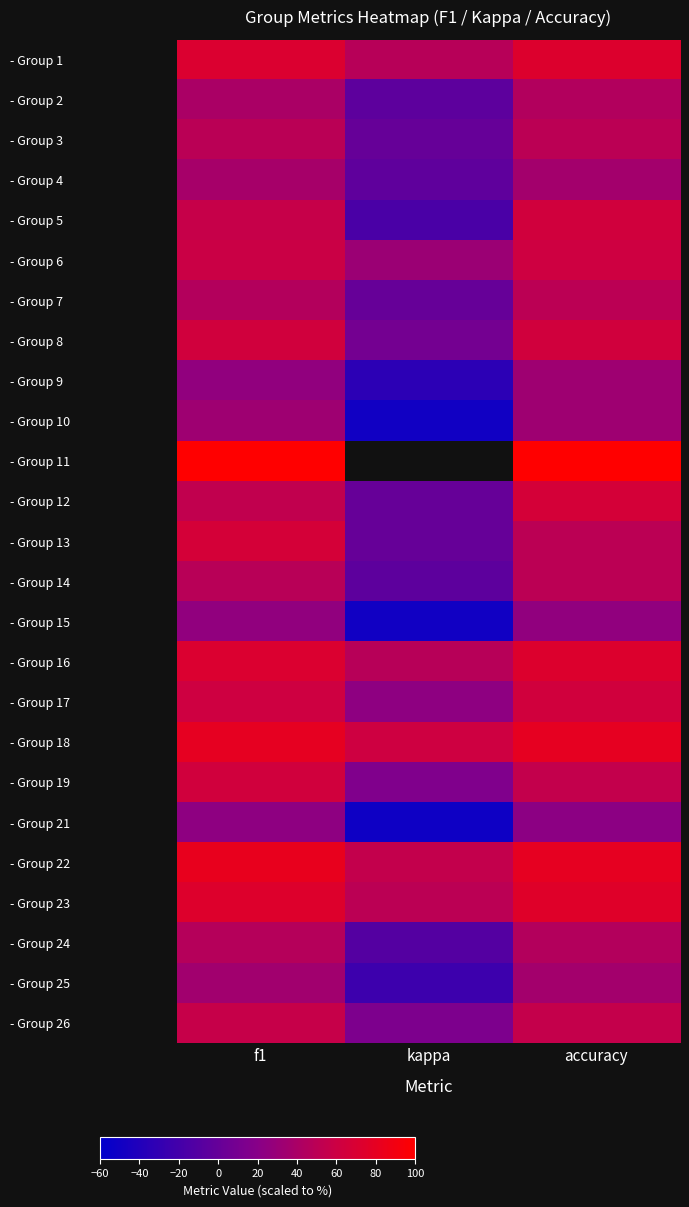

Count the number of data series in this chart.

25